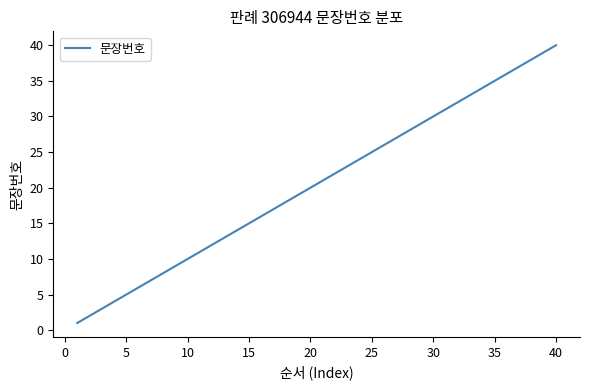

How many categories are shown in the chart?

40